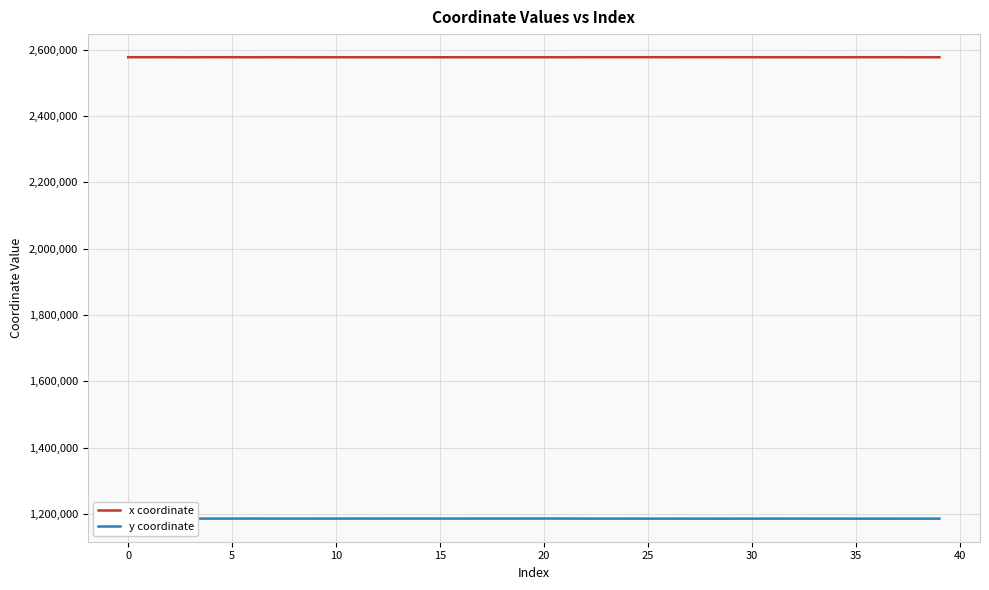

What is the highest value of the x coordinate series?

2577876.9